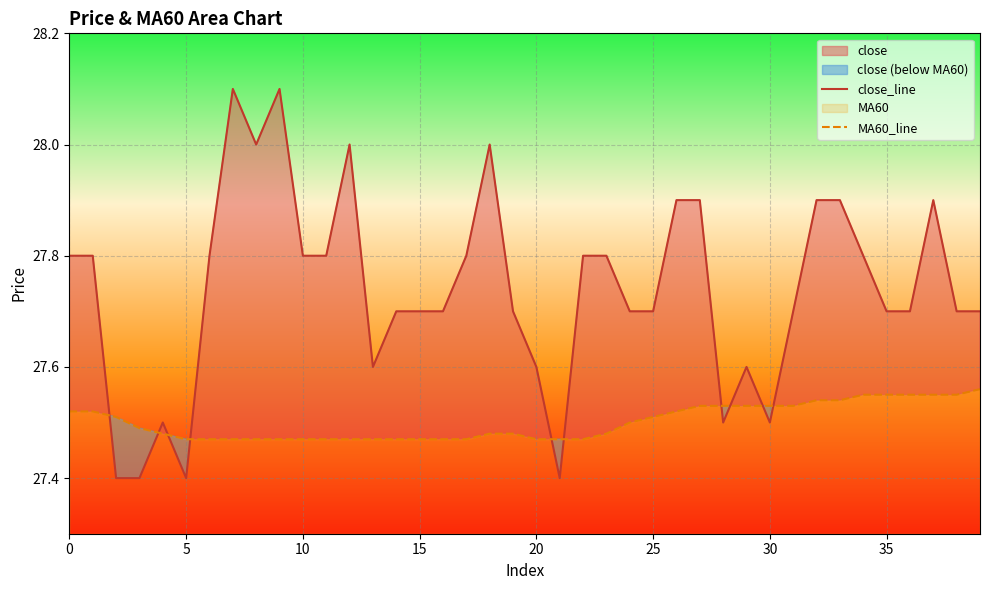

Rank the series by their maximum value, from lowest to highest.

MA60_line, close_line